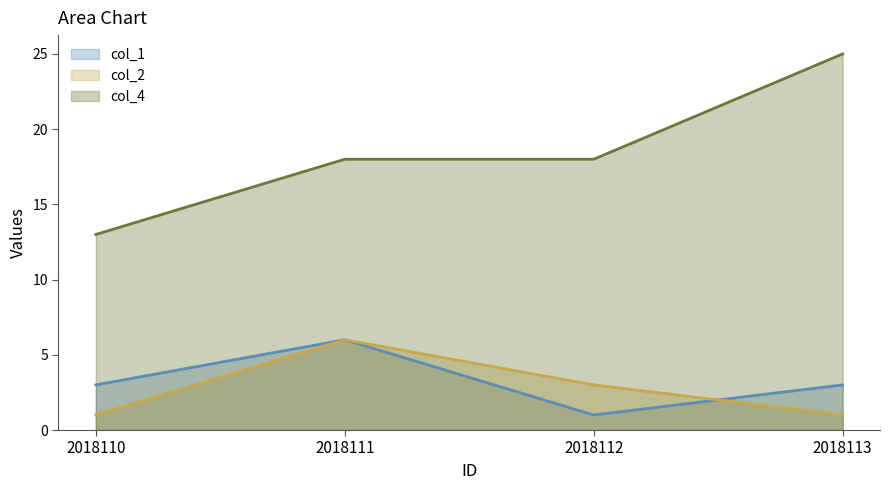

Count the col_4 values in the range 18 to 25.

3